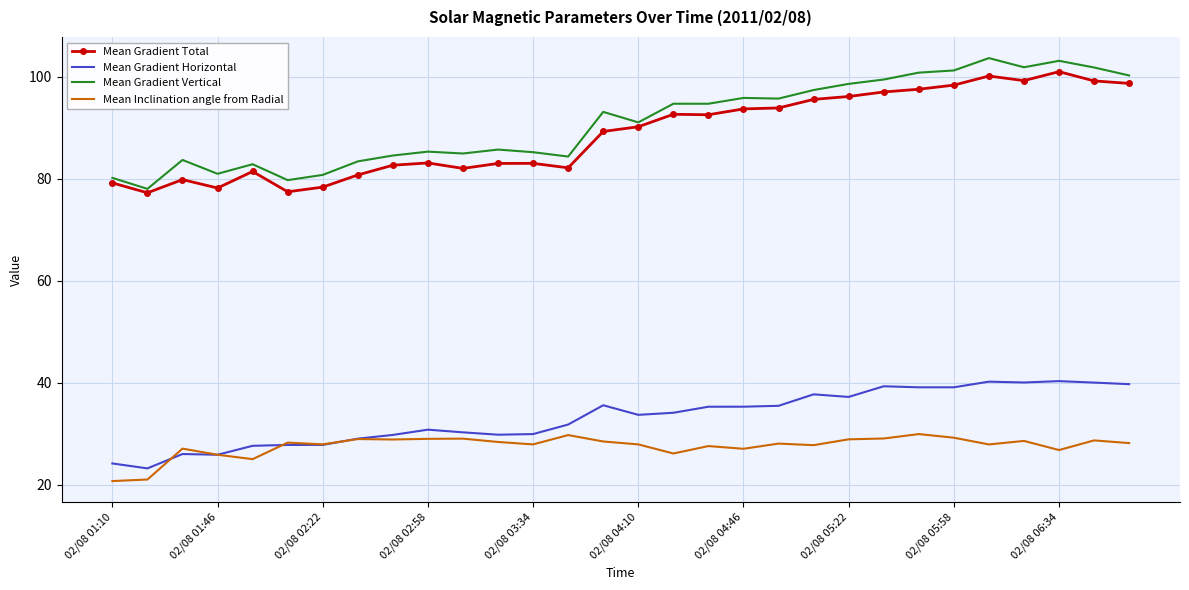

Which series has the widest spread of values?

Mean Gradient Vertical